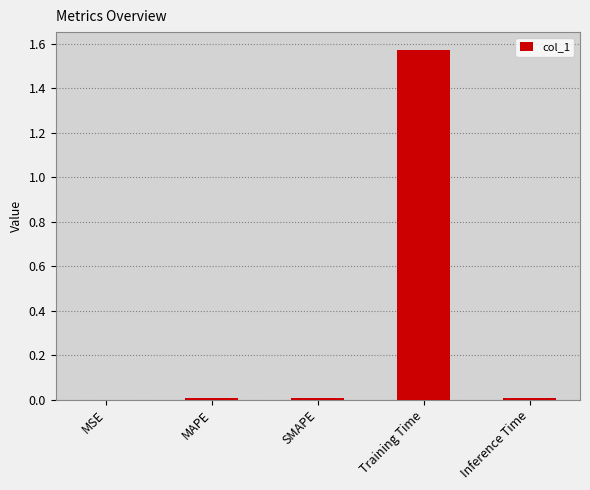

What is the average value?

0.3